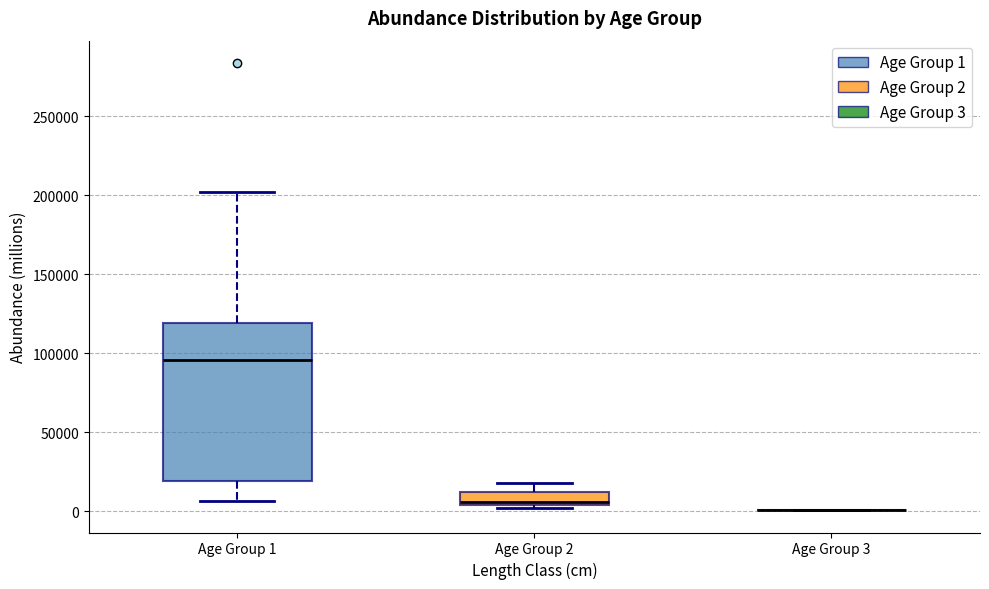

Reading left to right, read every box against the y-axis: the position of its median line, the range the box covers, and the ends of its whiskers. The values are not printed on the chart, so give them approximately, as read against the axis.

Age Group 1: median 95000, box 20000 to 120000, whiskers 5000 to 200000
Age Group 2: median 5000 (just above the box's lower edge), box 5000 to 10000, whiskers 0 to 20000
Age Group 3: box collapsed to a line at 0, whiskers 0 to 0